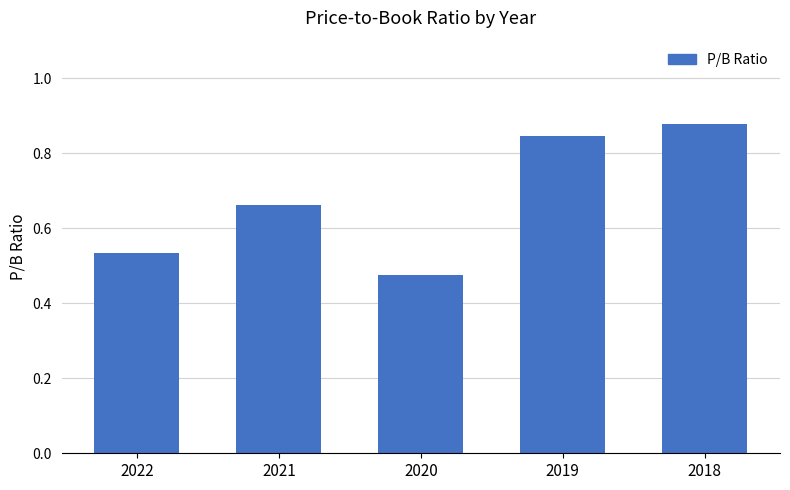

What is the difference between the values at 2022 and 2018?

0.3